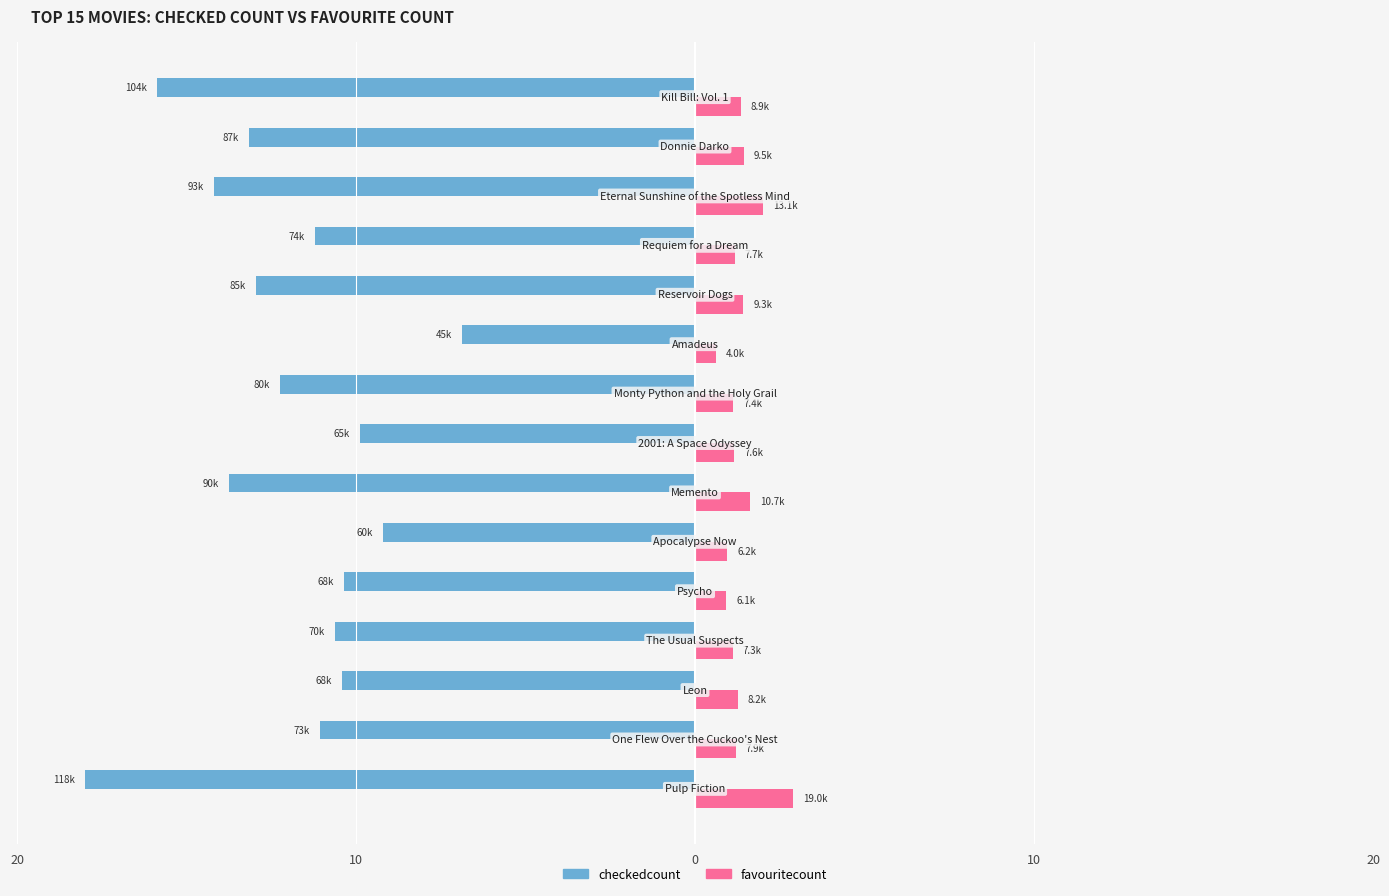

What are all the series names shown in the legend?

checkedcount, favouritecount